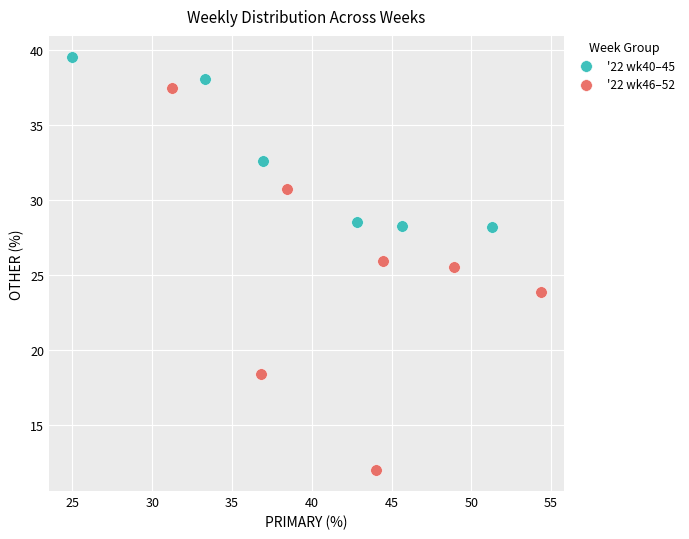

What are all the series names shown in the legend?

'22 wk40–45, '22 wk46–52